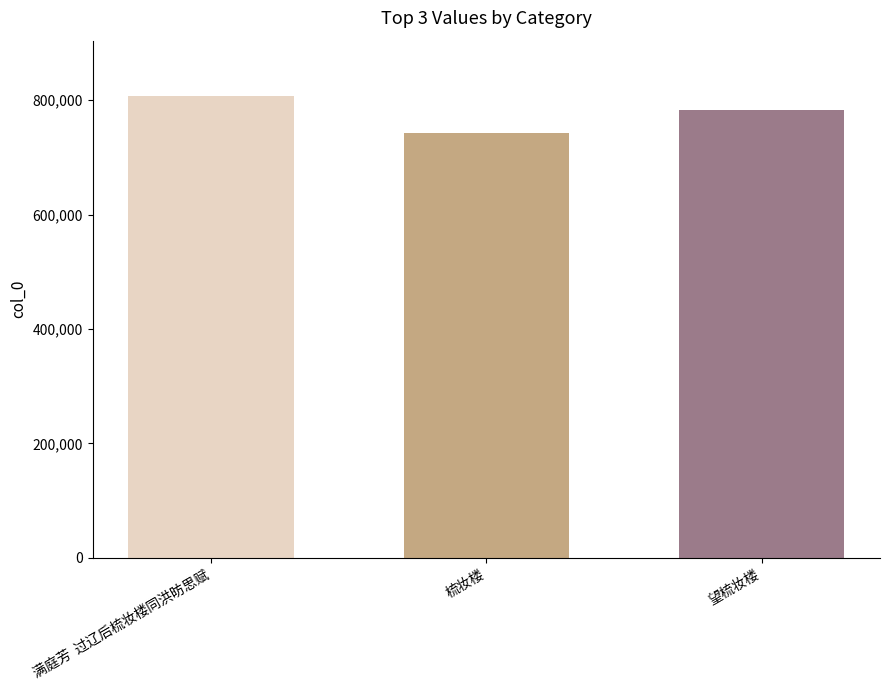

How many bars are there in total?

3